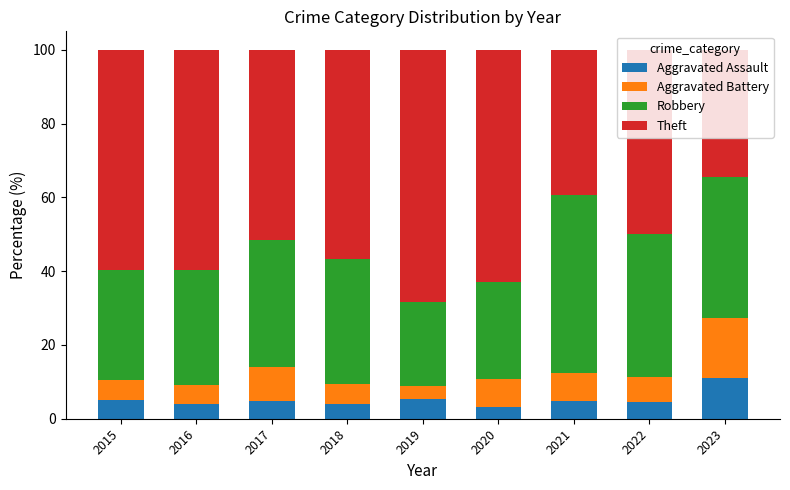

What is the lowest value of the Aggravated Assault series?

3.3